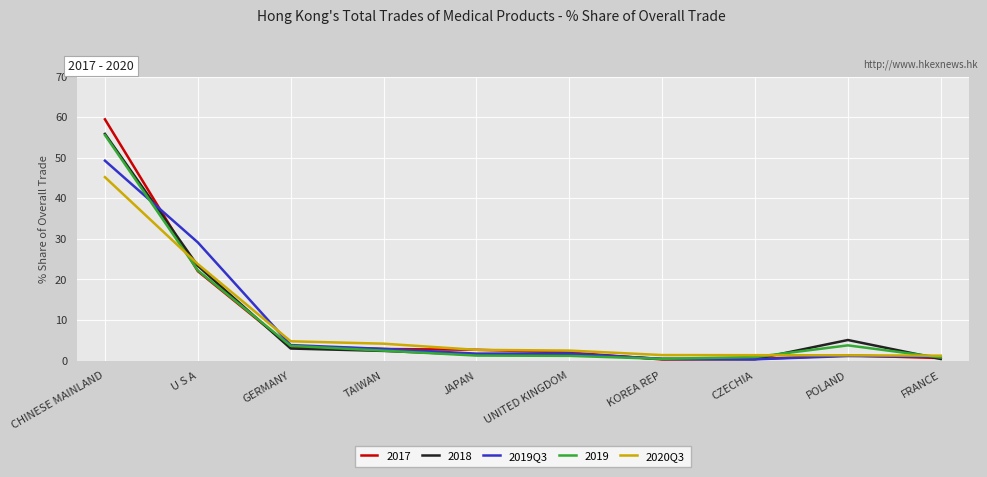

Which label corresponds to the largest value in the chart?

CHINESE MAINLAND